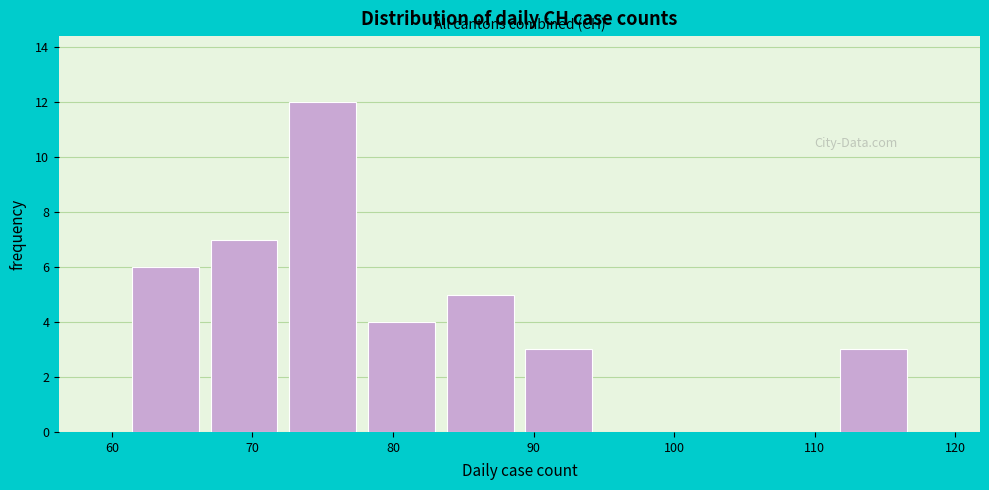

Which range on the x-axis has the tallest bar?

72.2 to 77.8